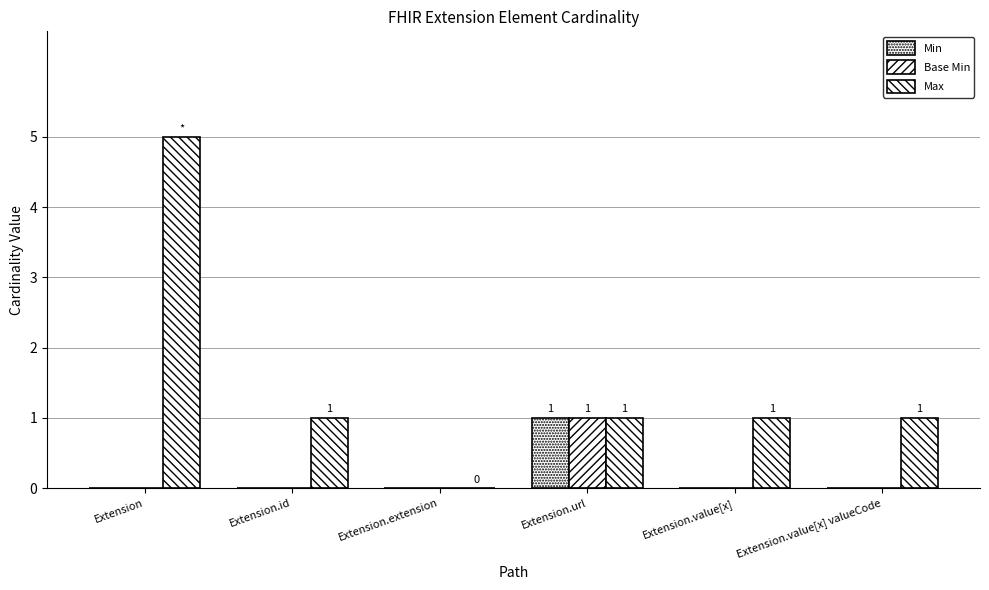

Are the bars grouped side by side (vs. stacked)?

Yes